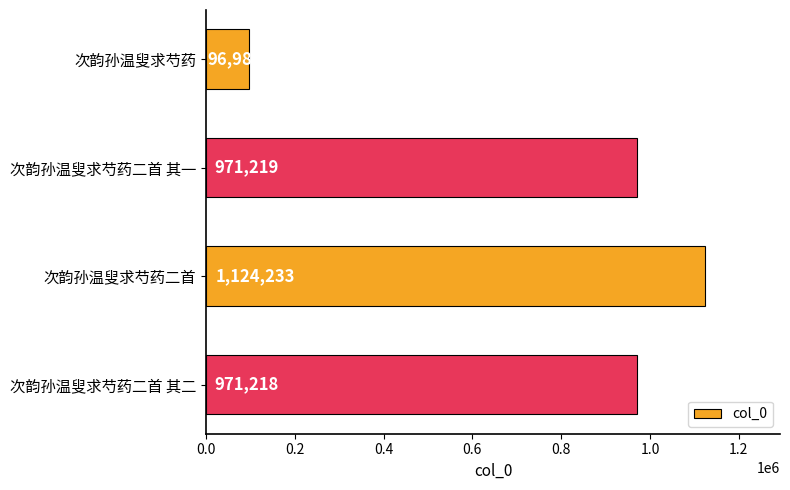

What is the smallest value displayed?

96987